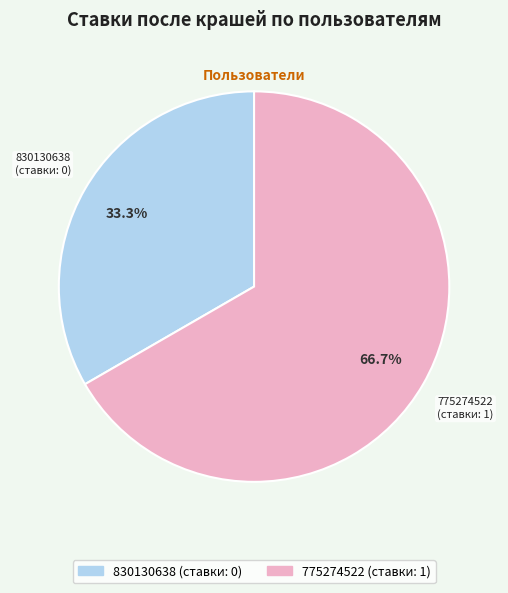

Do 830130638 and 775274522 together represent more than half of the pie?

Yes